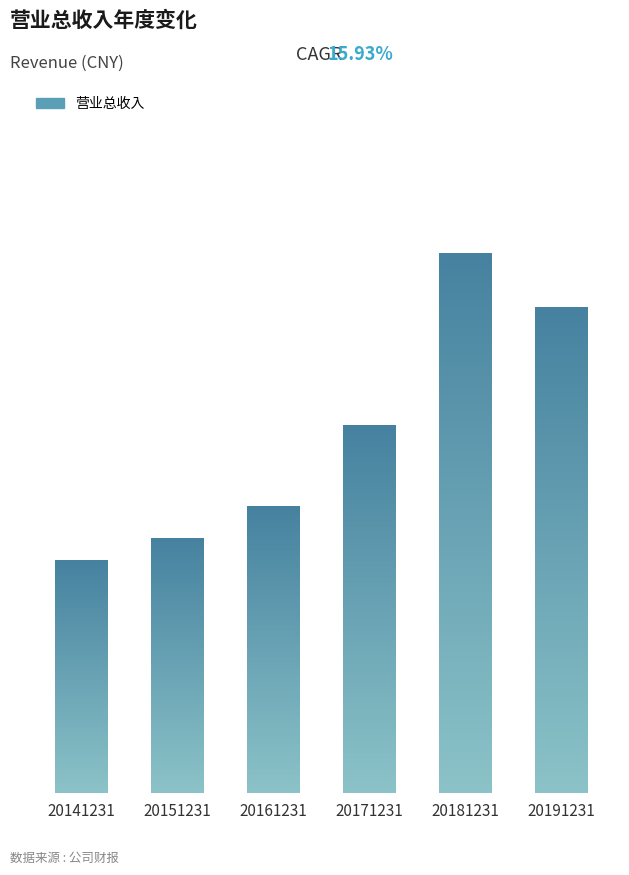

Between 20171231 and 20161231, which is larger?

20171231